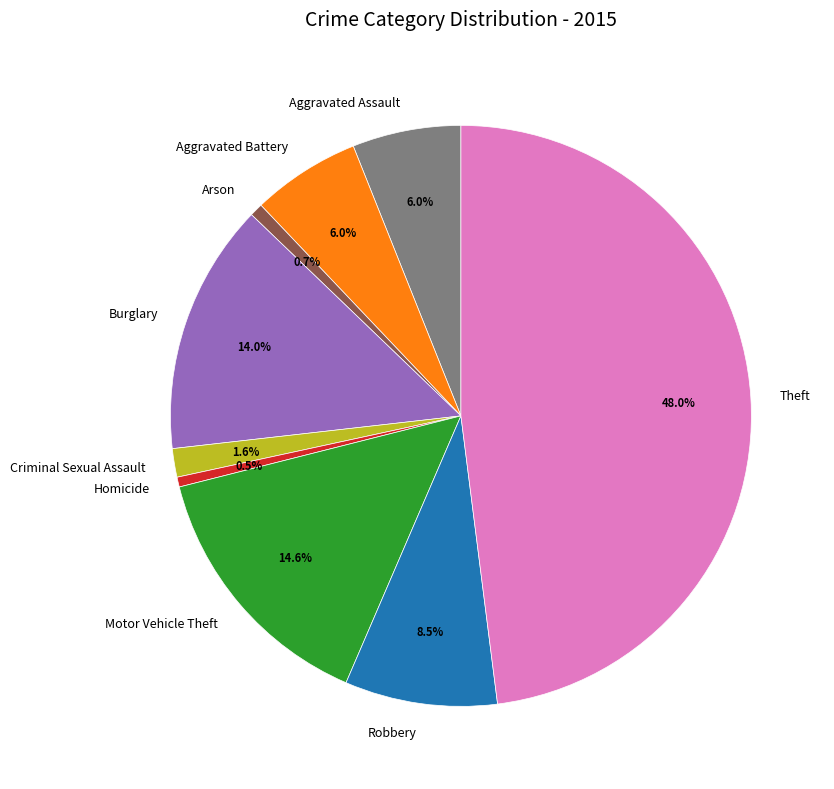

To the nearest percent, what is the average slice percentage?

11%